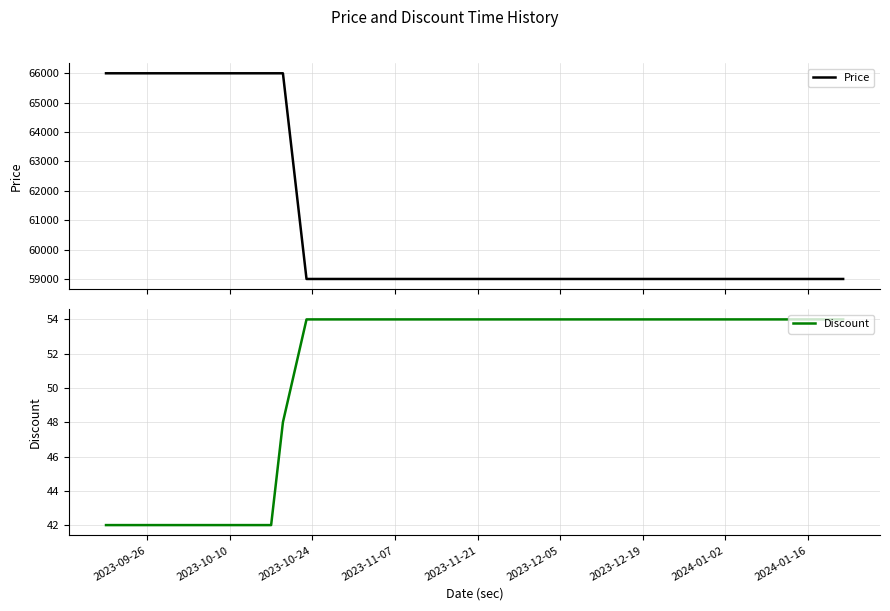

What is the highest value of the Price series?

66000